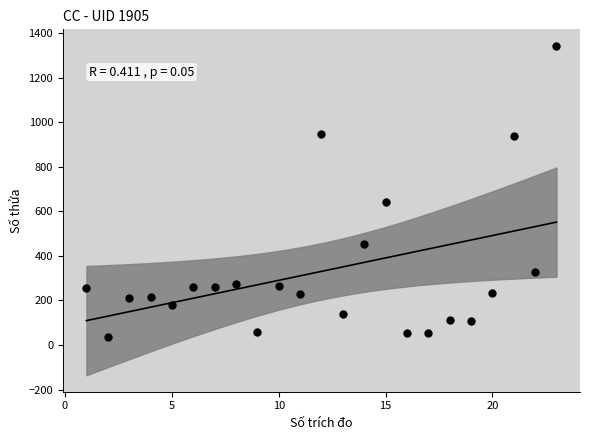

What Y value in the scatter plot is closest to 689?

640